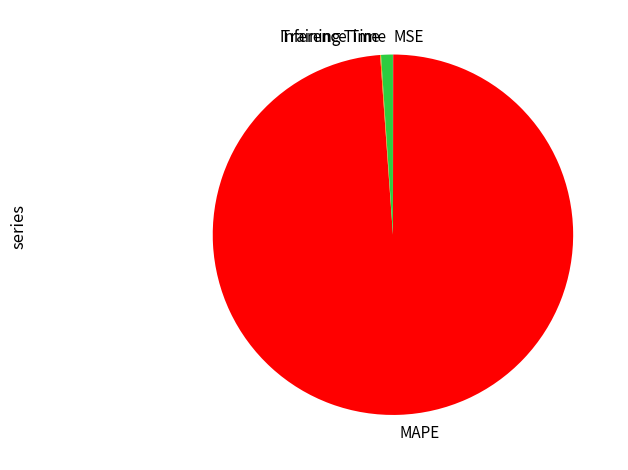

Is there any slice that represents more than half of the pie?

Yes